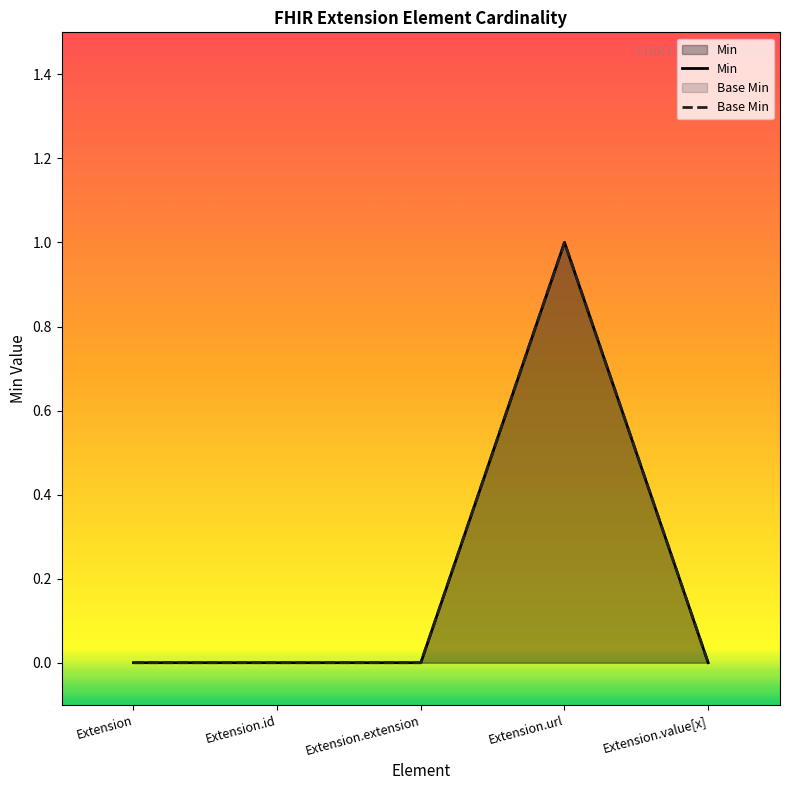

What position from the left is Extension.value[x]?

5